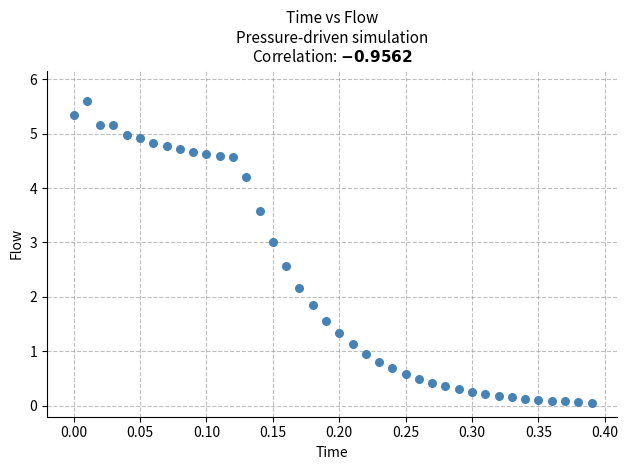

What is the range of Y values (max minus min)?

5.5